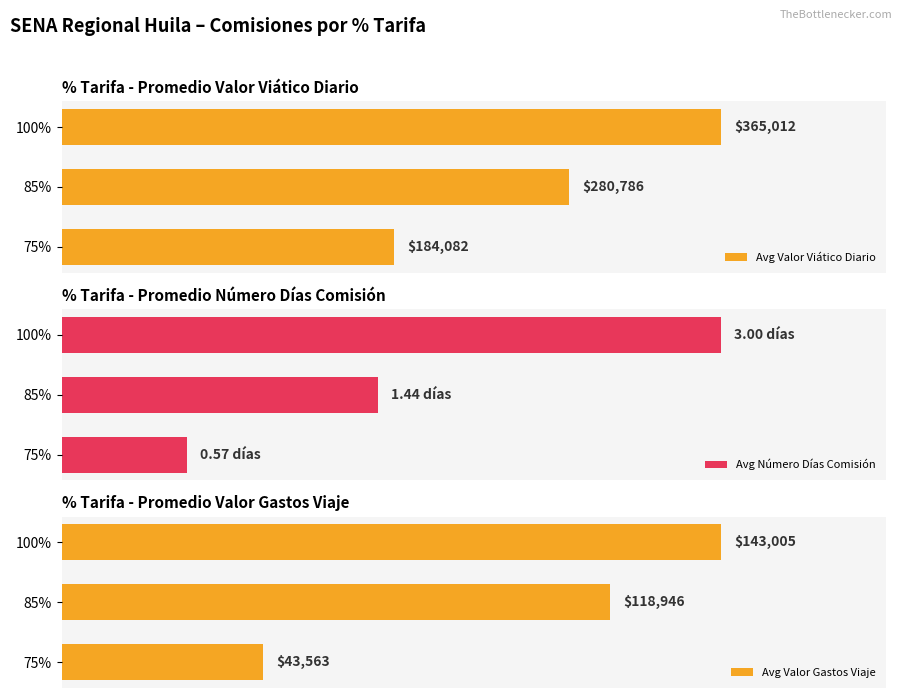

What is the value of the Avg Valor Viático Diario bar at the 2nd from the left?

280786.0